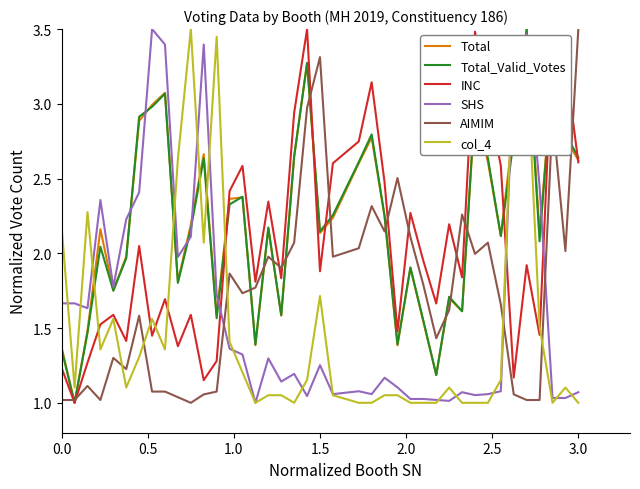

How many times do SHS and AIMIM cross each other?

3